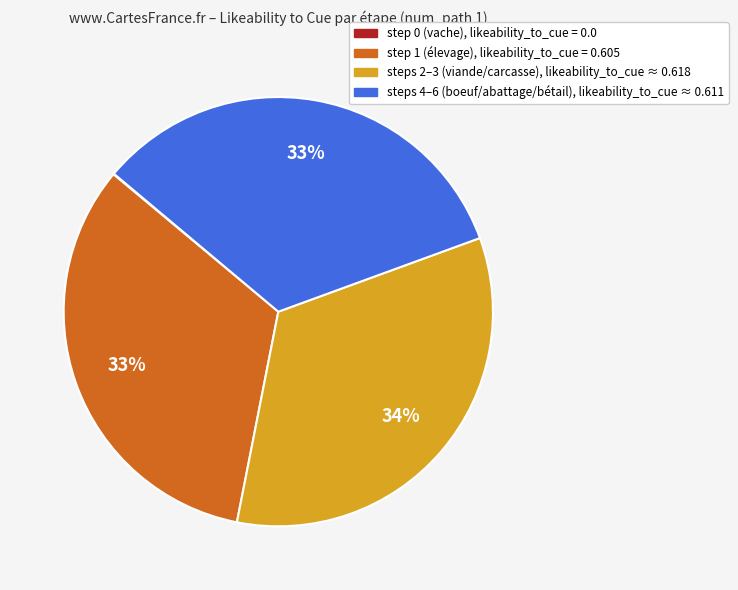

To the nearest percent, what is the difference between the largest and smallest slice percentages?

34%